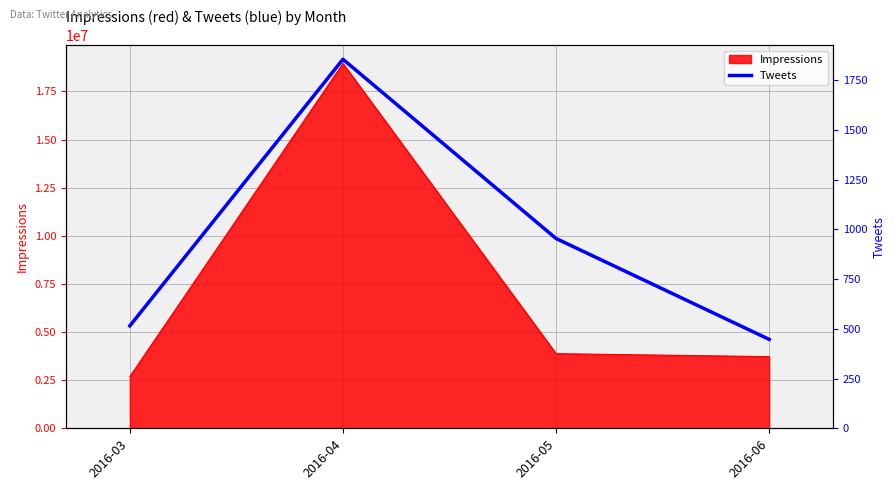

What is the maximum value for Impressions?

18948425